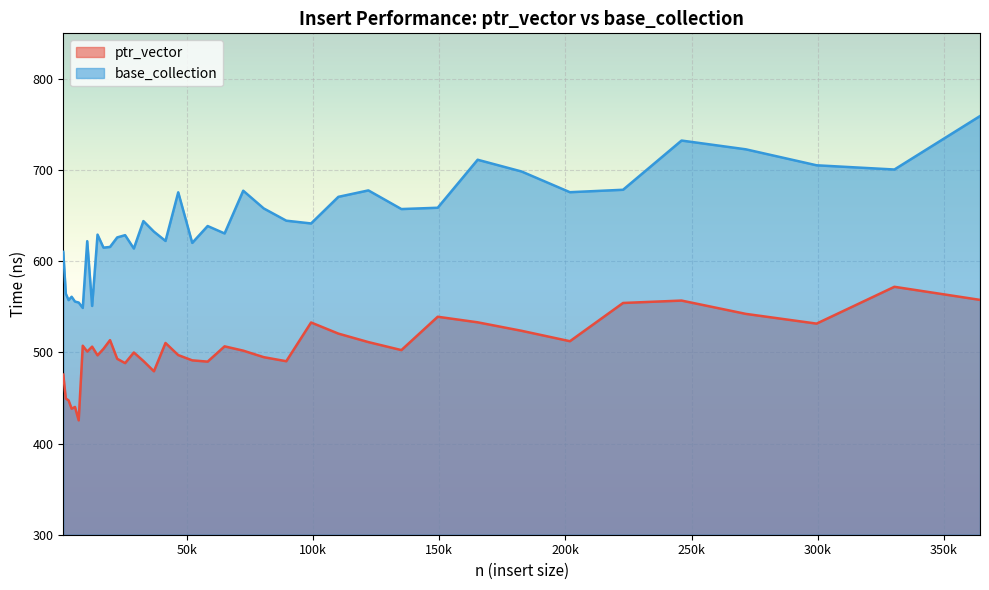

At which category does base_collection reach its first local peak?

4310